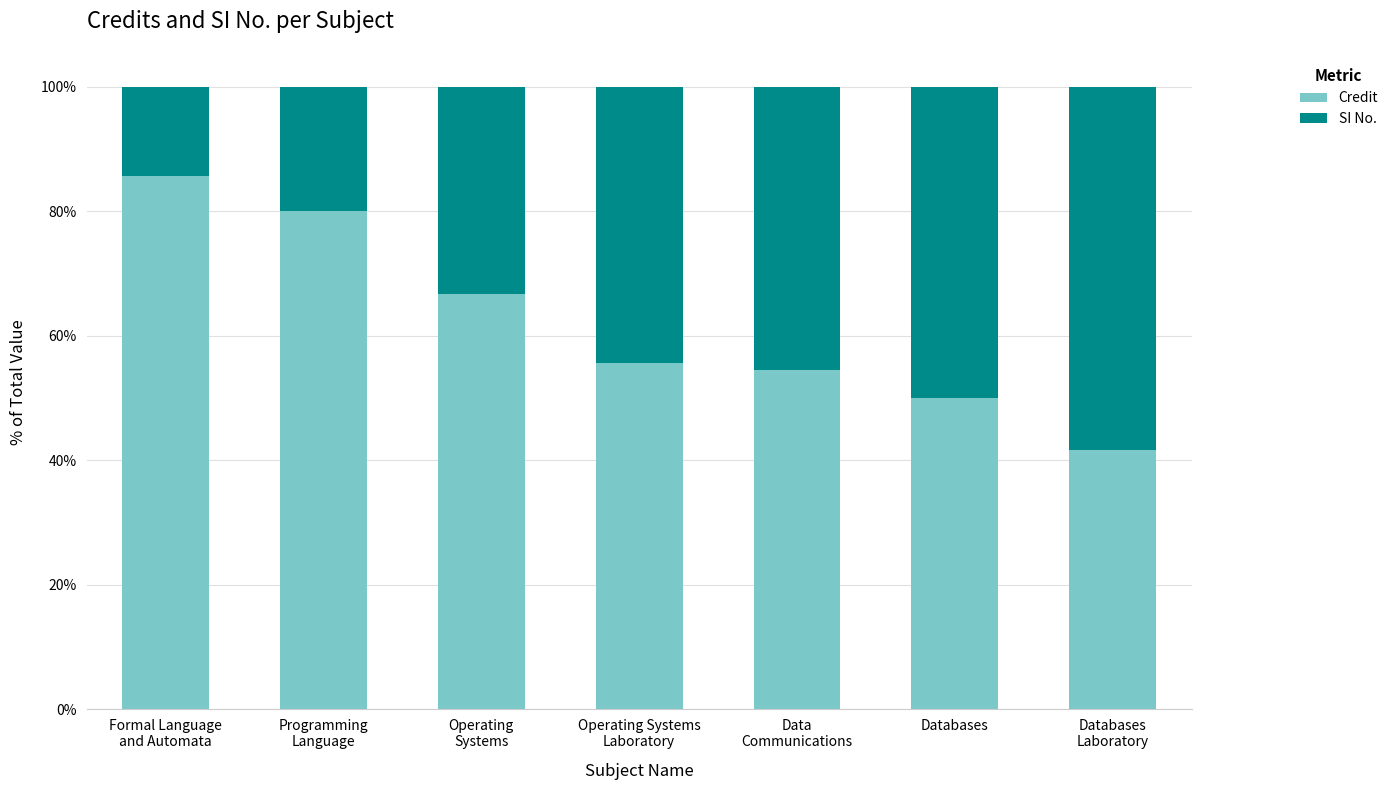

What is the difference between the maximum and second lowest values in the Credit series?

35.7